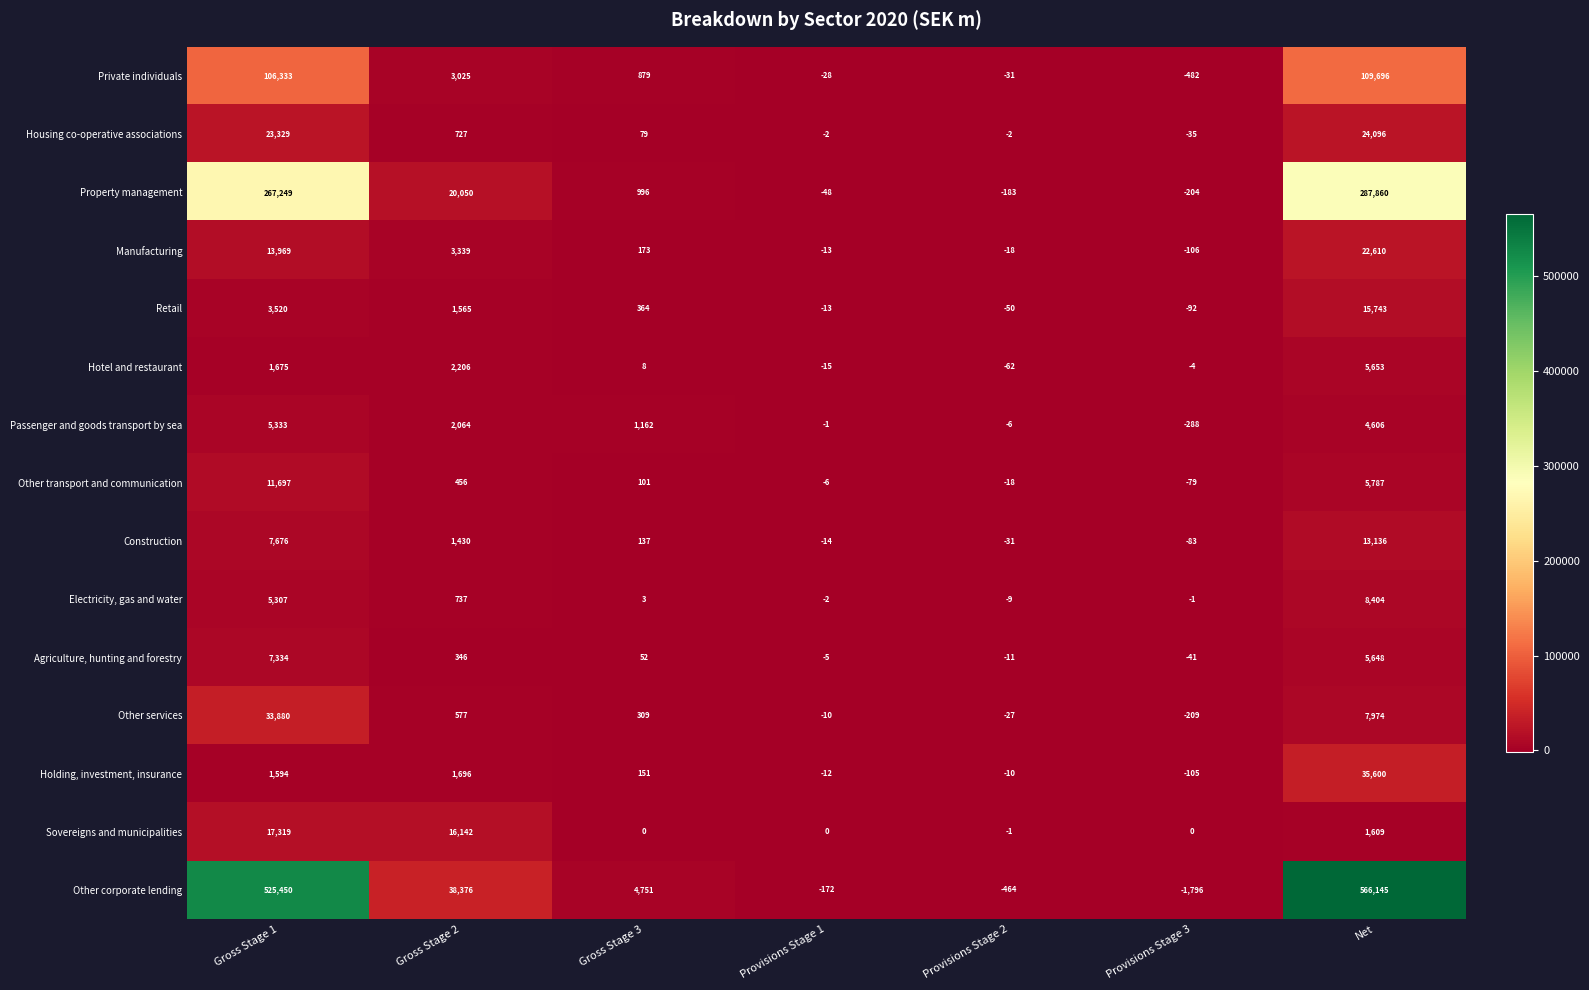

How many positive values does the Electricity, gas and water series have?

4